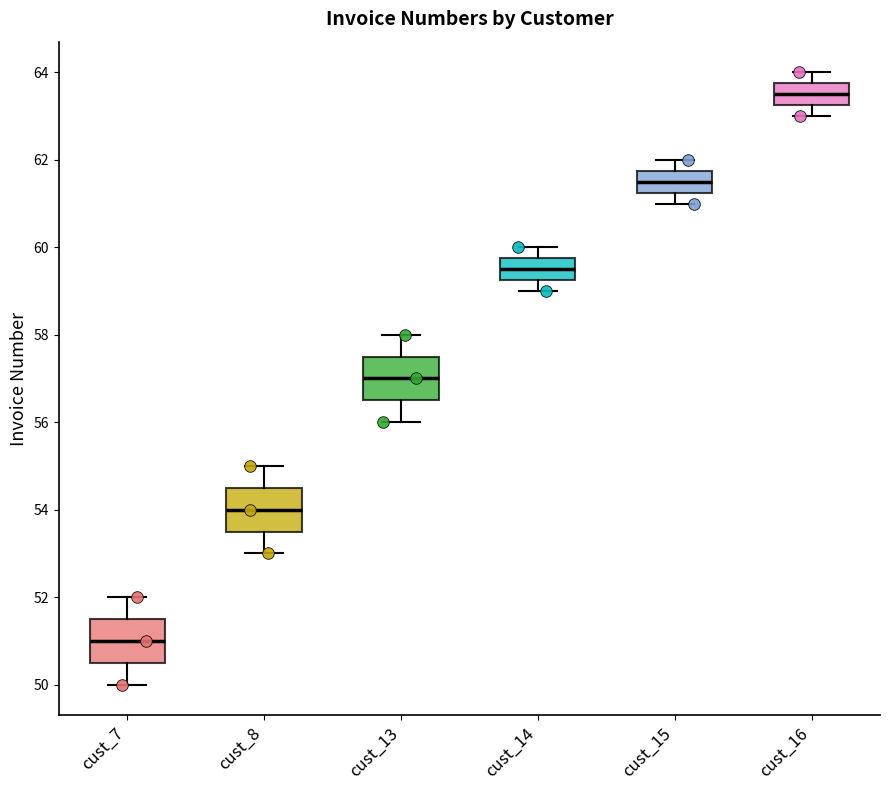

Reading left to right, transcribe this box plot: for each box, give where its median line is, the range the box spans, and where its two whiskers end, as read against the y-axis. The values are not printed on the chart, so give them approximately, as read against the axis.

cust_7: median 51.0, box 50.6 to 51.6, whiskers 50.0 to 52.0
cust_8: median 54.0, box 53.6 to 54.6, whiskers 53.0 to 55.0
cust_13: median 57.0, box 56.6 to 57.6, whiskers 56.0 to 58.0
cust_14: median 59.6, box 59.2 to 59.8, whiskers 59.0 to 60.0
cust_15: median 61.6, box 61.2 to 61.8, whiskers 61.0 to 62.0
cust_16: median 63.6, box 63.2 to 63.8, whiskers 63.0 to 64.0